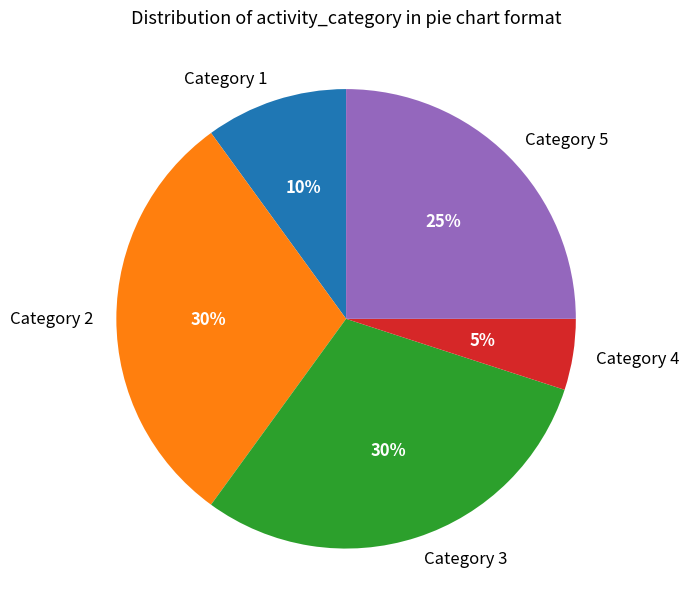

Which has a higher value, Category 1 or Category 5?

Category 5